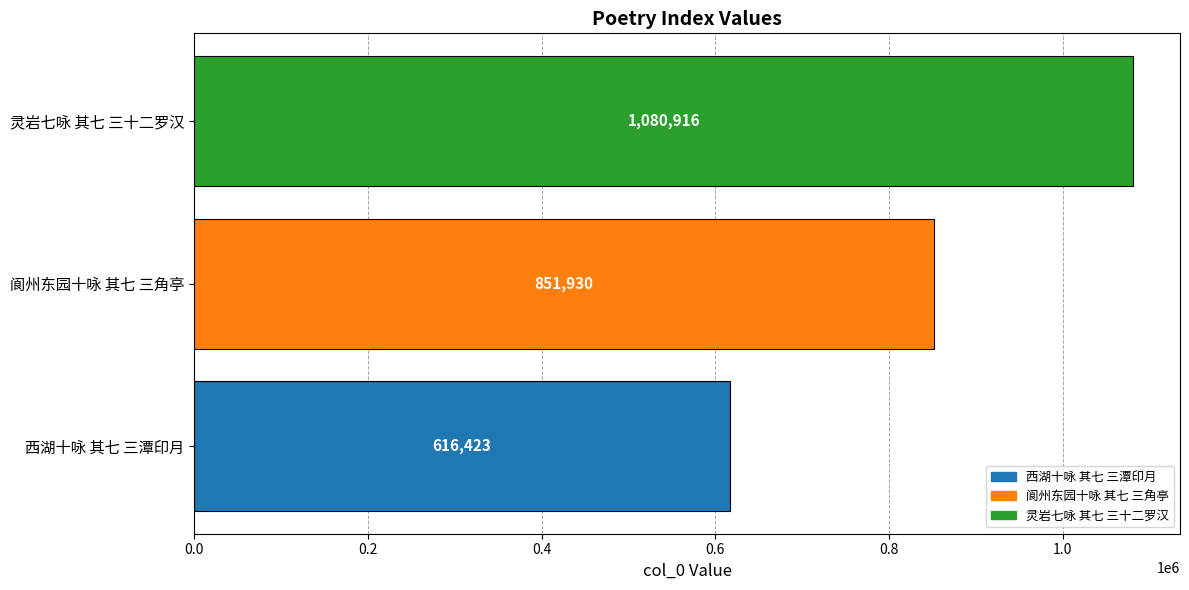

Reading bottom to top, what are all the values shown in this chart?

616423	851930	1080916